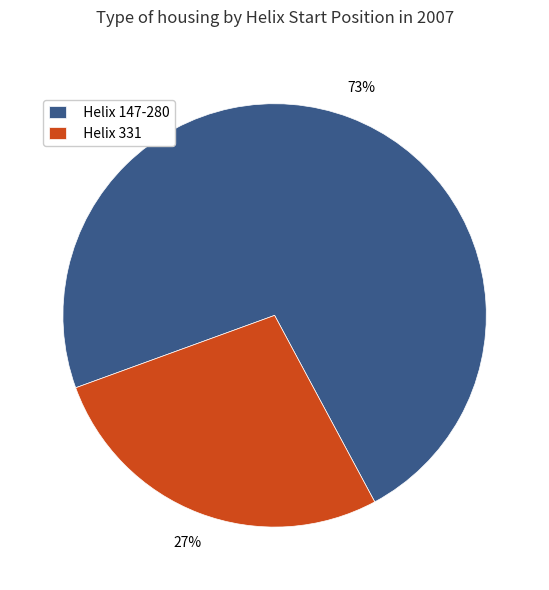

Which slice is the largest?

Helix 147-280